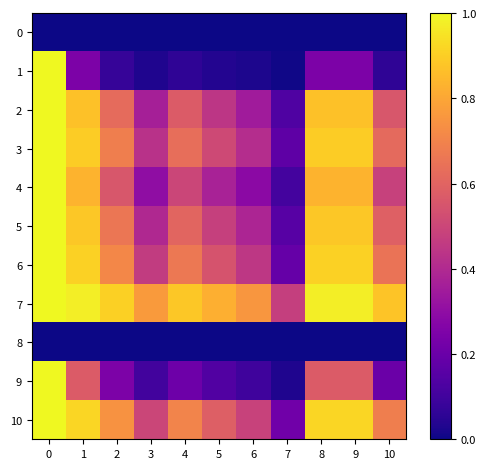

What is the difference between the highest and lowest values at 0?

1.0